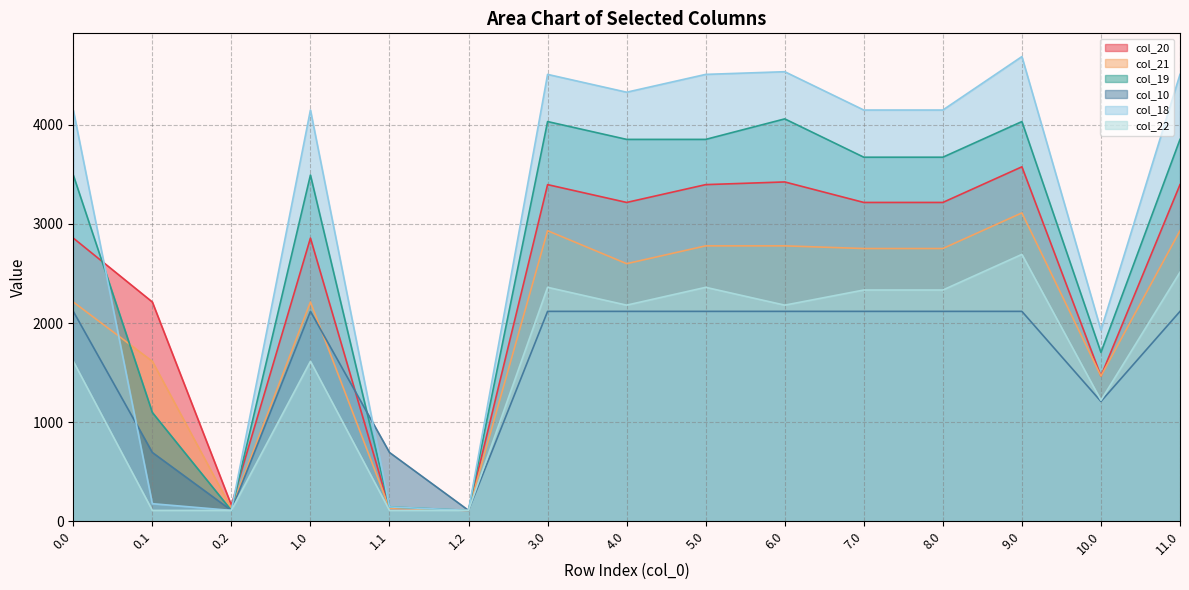

What is the value of the col_10 point at the 9th from the left?

2118.0